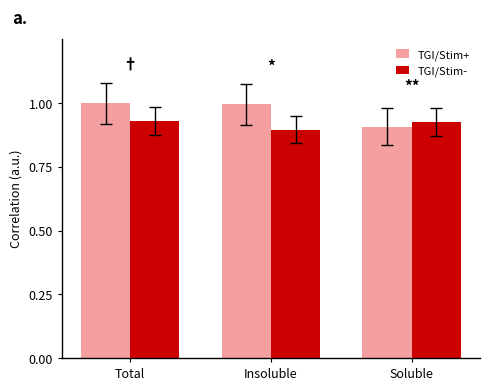

The TGI/Stim- series shows 0.9 at Total. True or false?

True